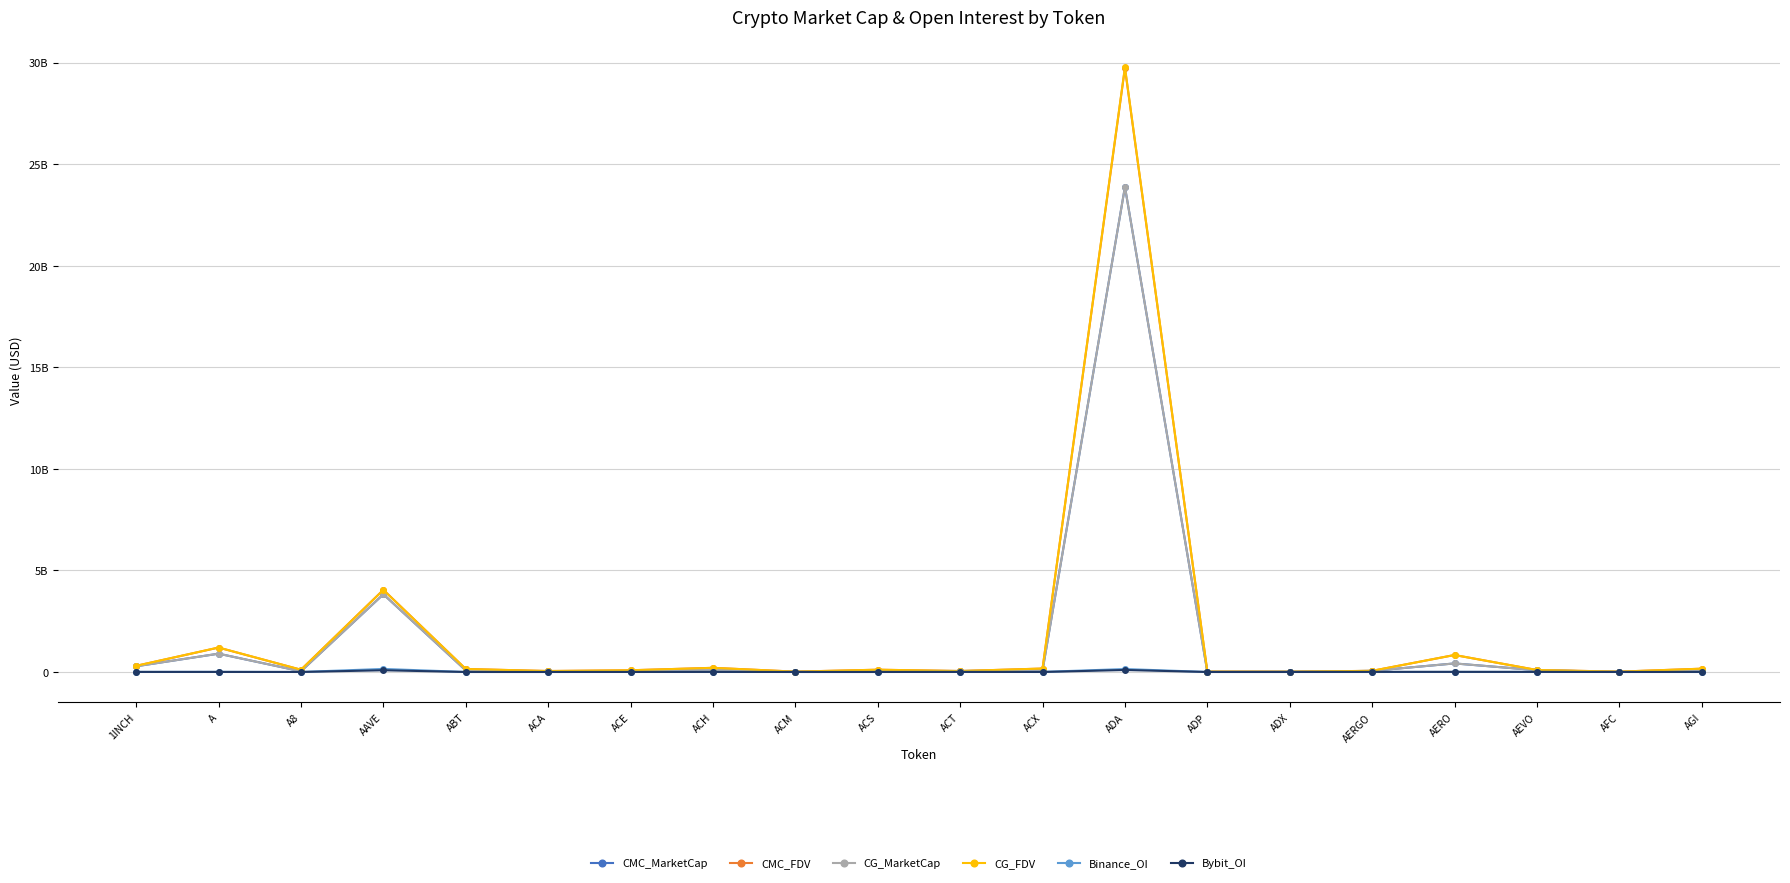

What is the label of the 10th point from the right?

ACT